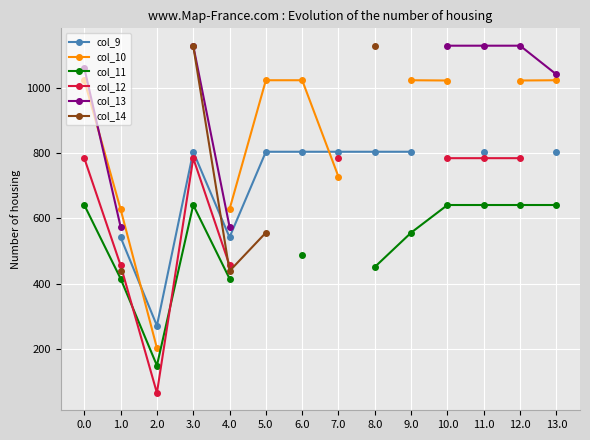

What is the difference between the maximum and minimum values in the col_12 series?

719.2